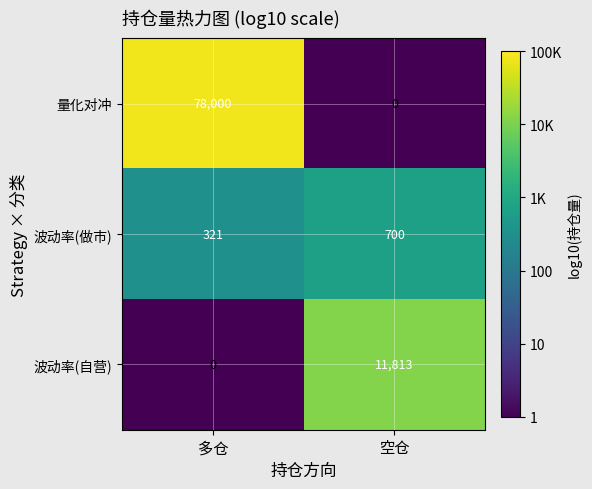

Count the number of categories in the chart.

2